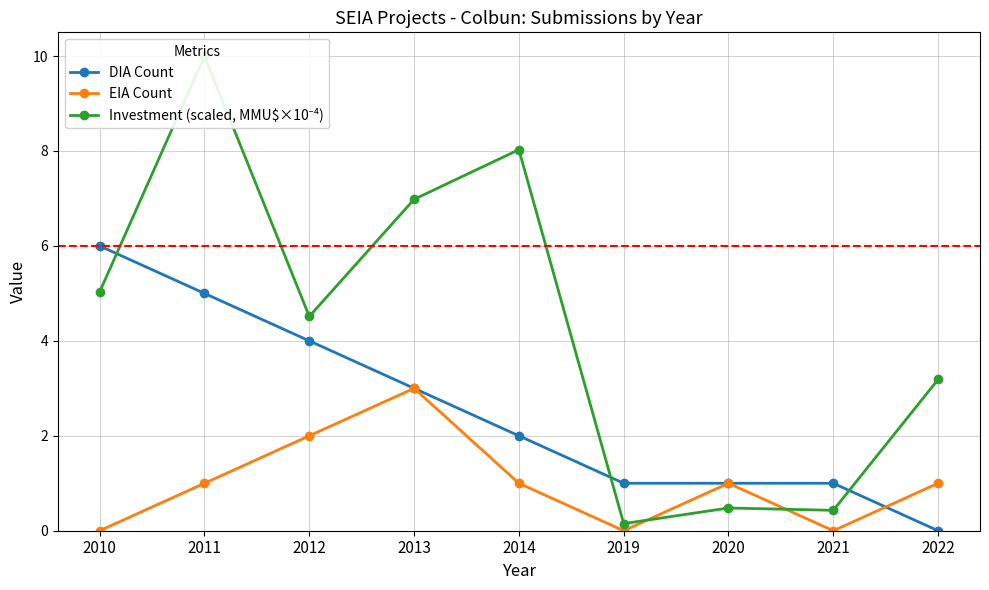

How many EIA Count values are between 0 and 1?

7